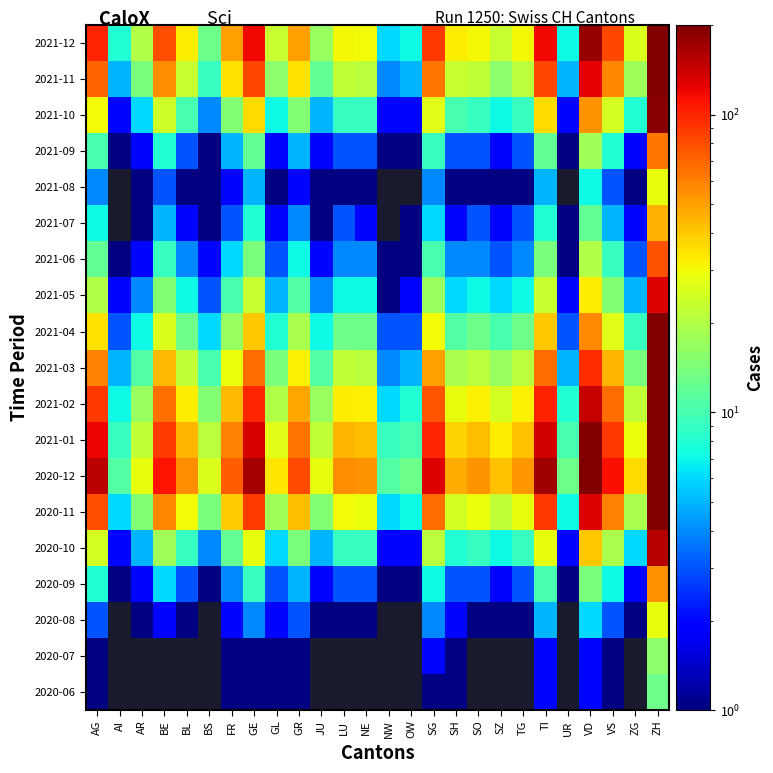

At which category is the sum across all series the highest?

ZH